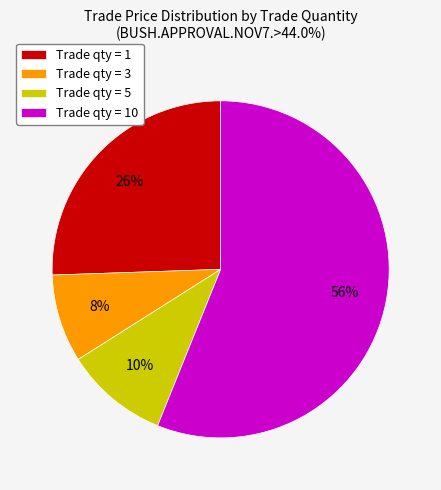

Between Trade qty = 3 and Trade qty = 5, which is larger?

Trade qty = 5